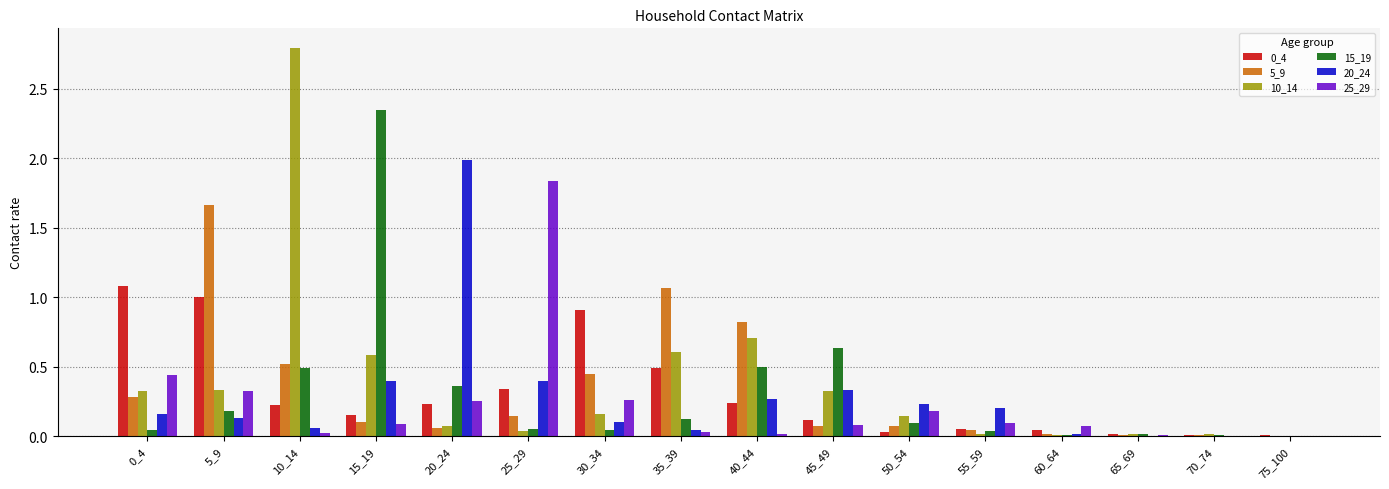

What is the maximum value shown in the chart?

2.8